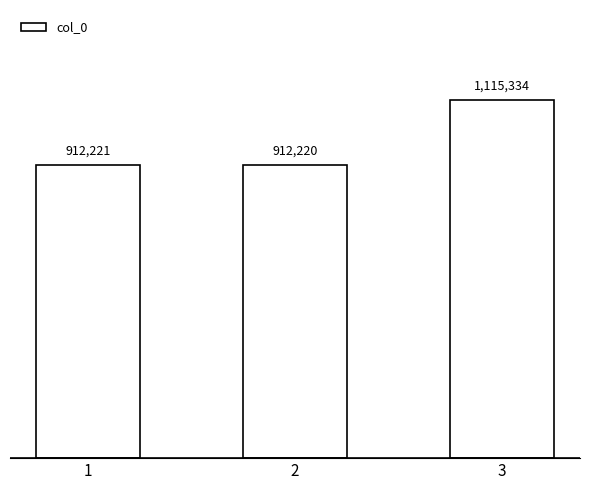

Does the chart contain any negative values?

No